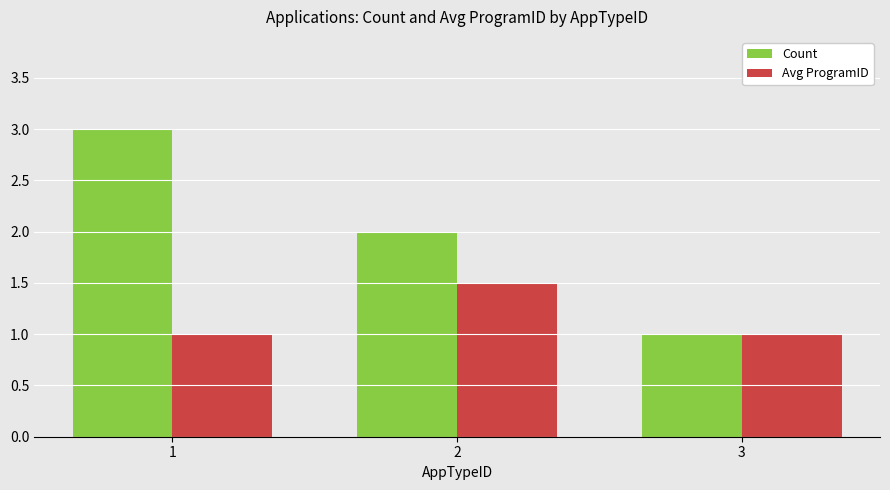

What is the average value of the Avg ProgramID series?

1.2